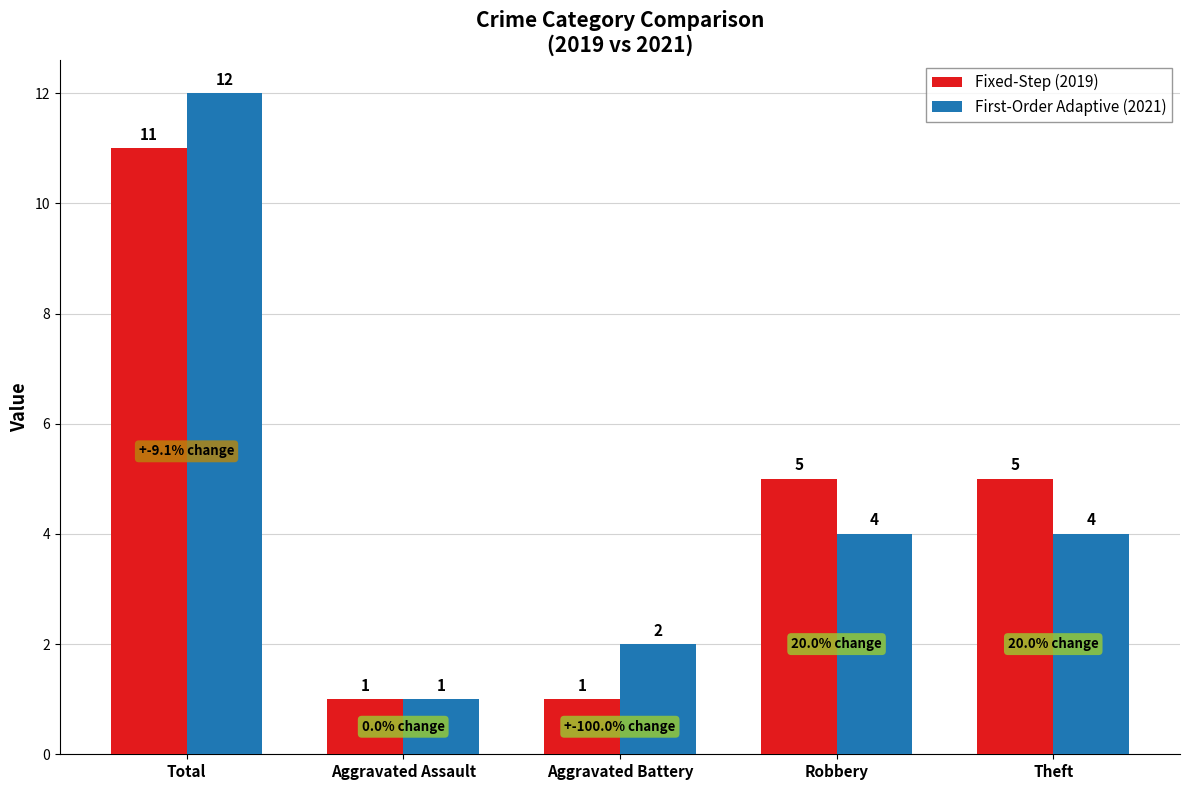

What is the label of the 5th bar from the left?

Theft